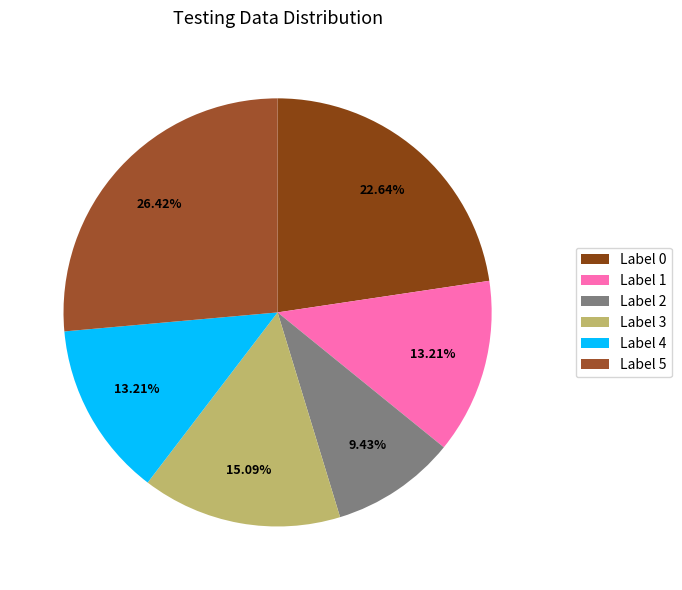

What is the largest slice in the pie chart?

Label 5